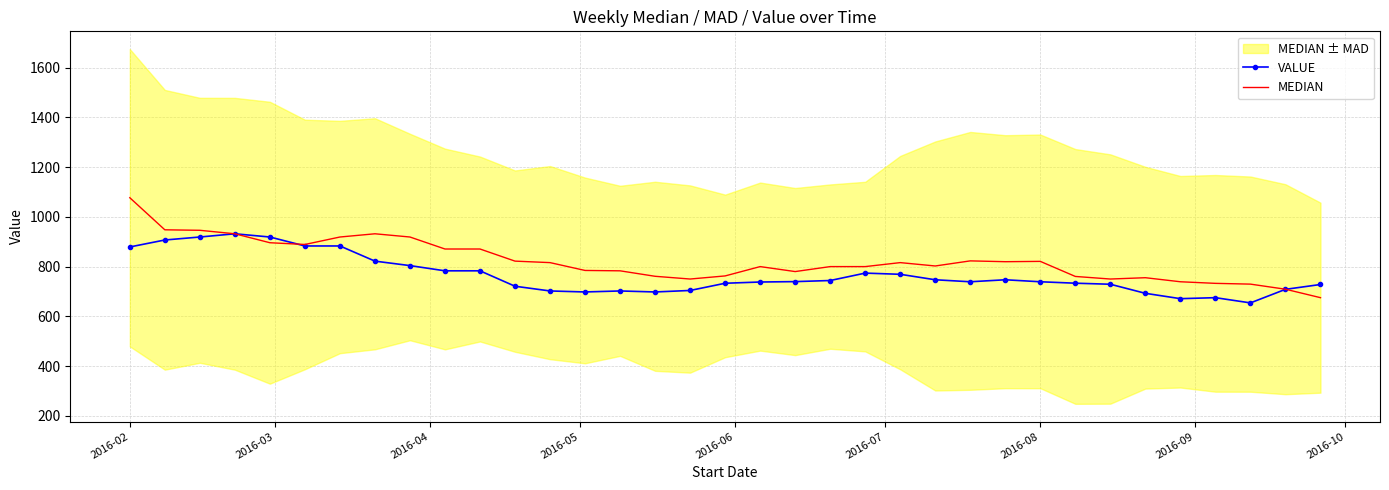

What is the average value of the VALUE series?

765.7